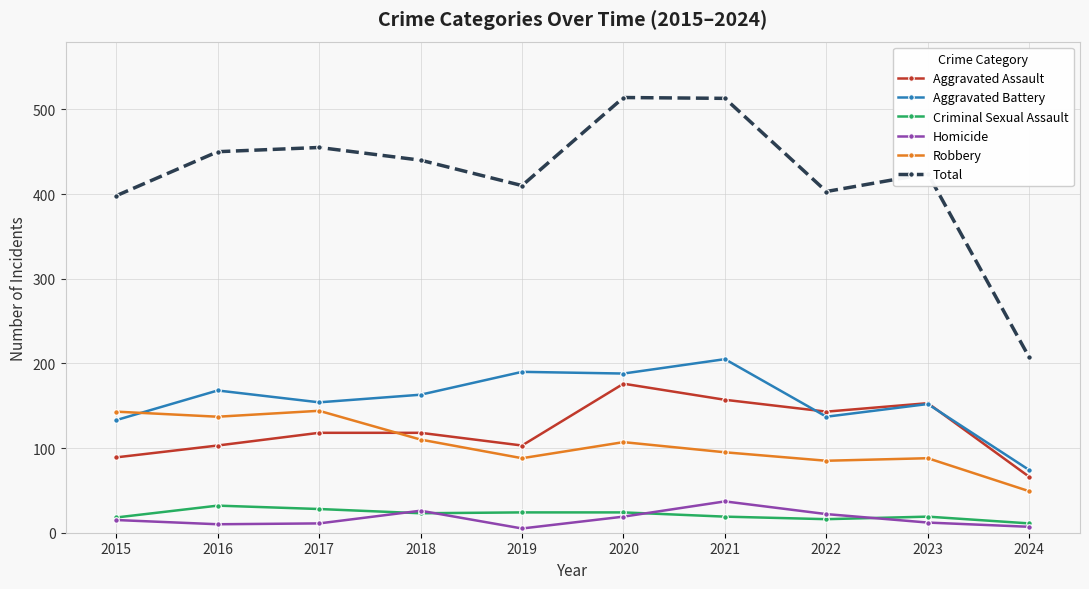

What is the difference between the Total values at 2024 and 2021?

306